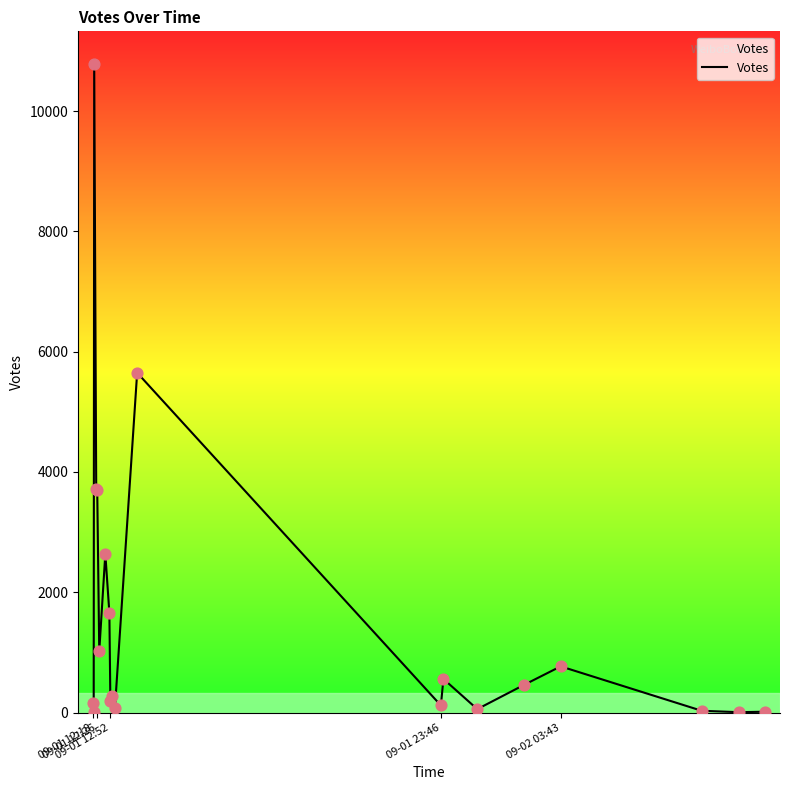

What is the difference between the maximum and minimum values?

10781